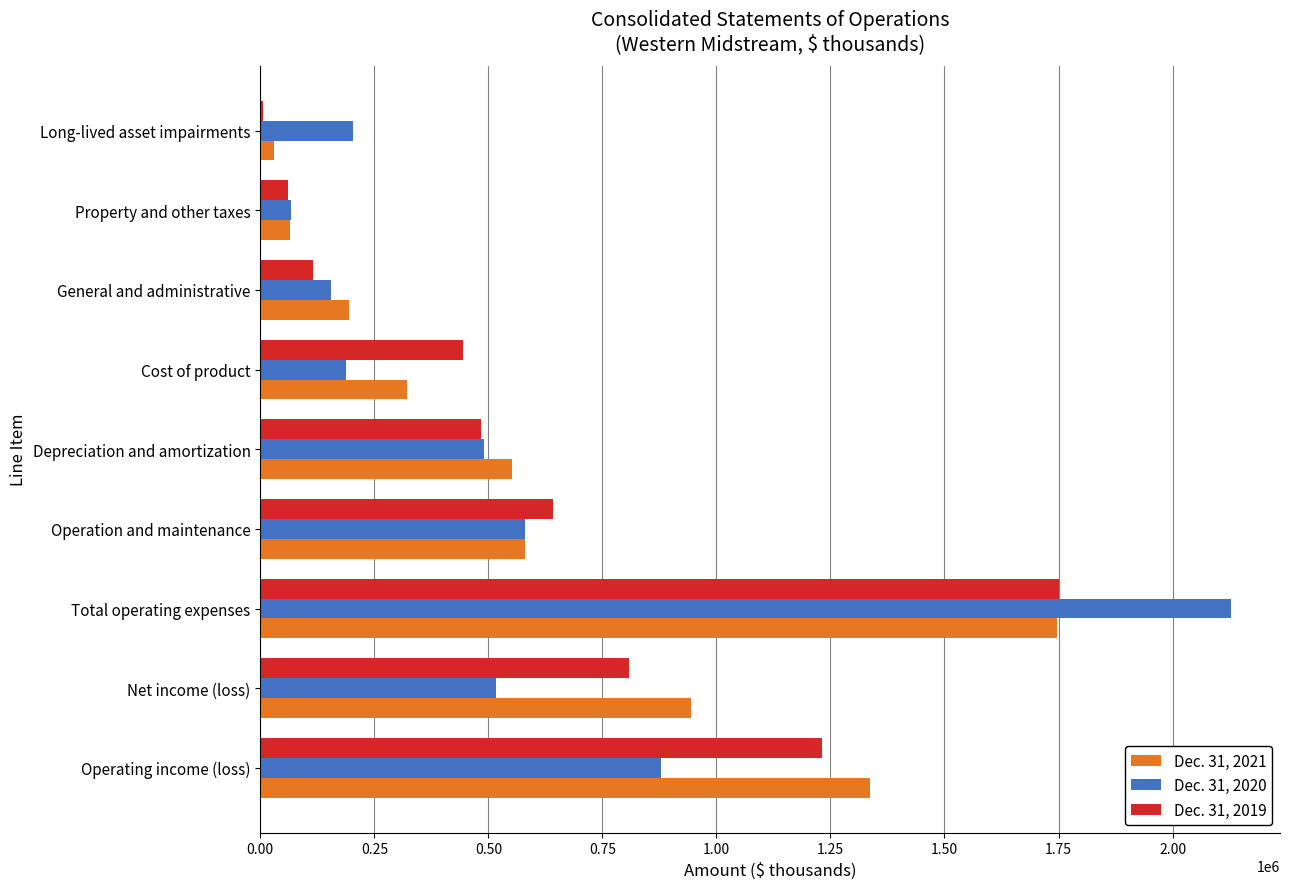

How many categories are shown in the chart?

9